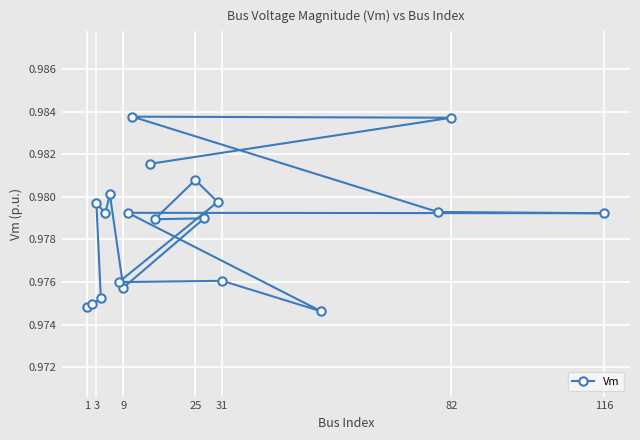

Is it true that the value at 31 is 0.5?

False